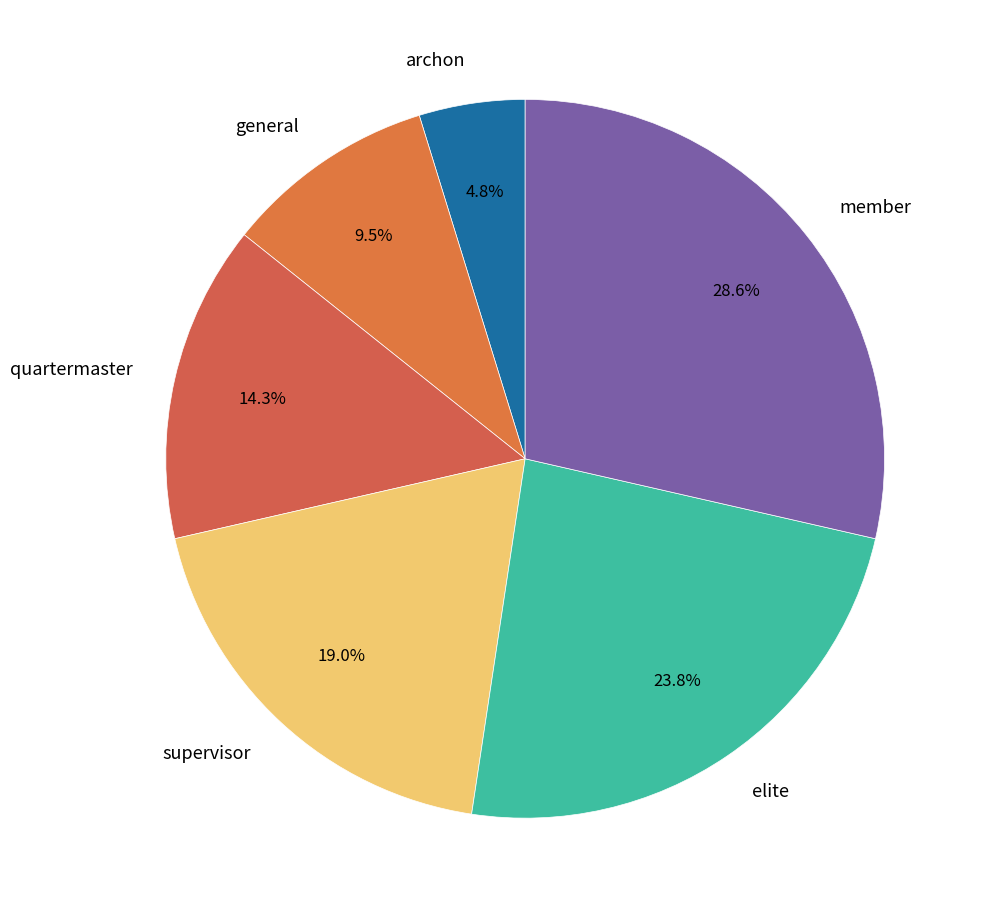

How many segments does this pie chart have?

6